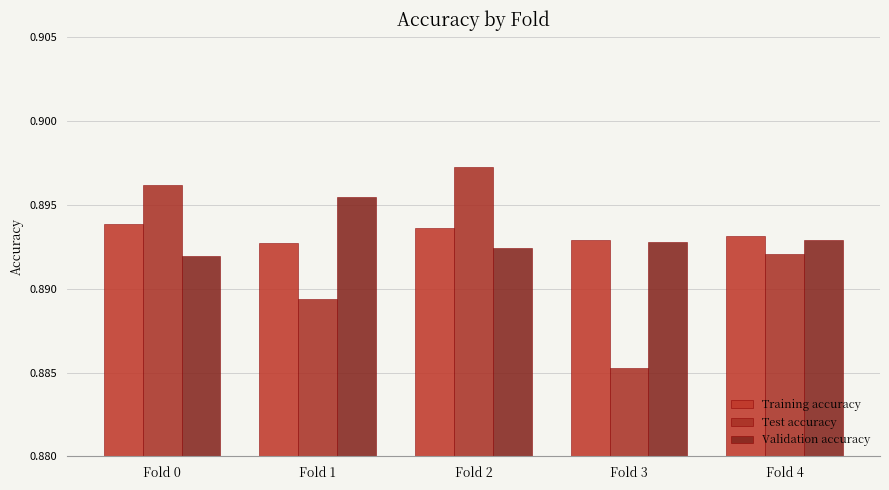

Which has a higher value, Fold 3 or Fold 2?

Fold 2